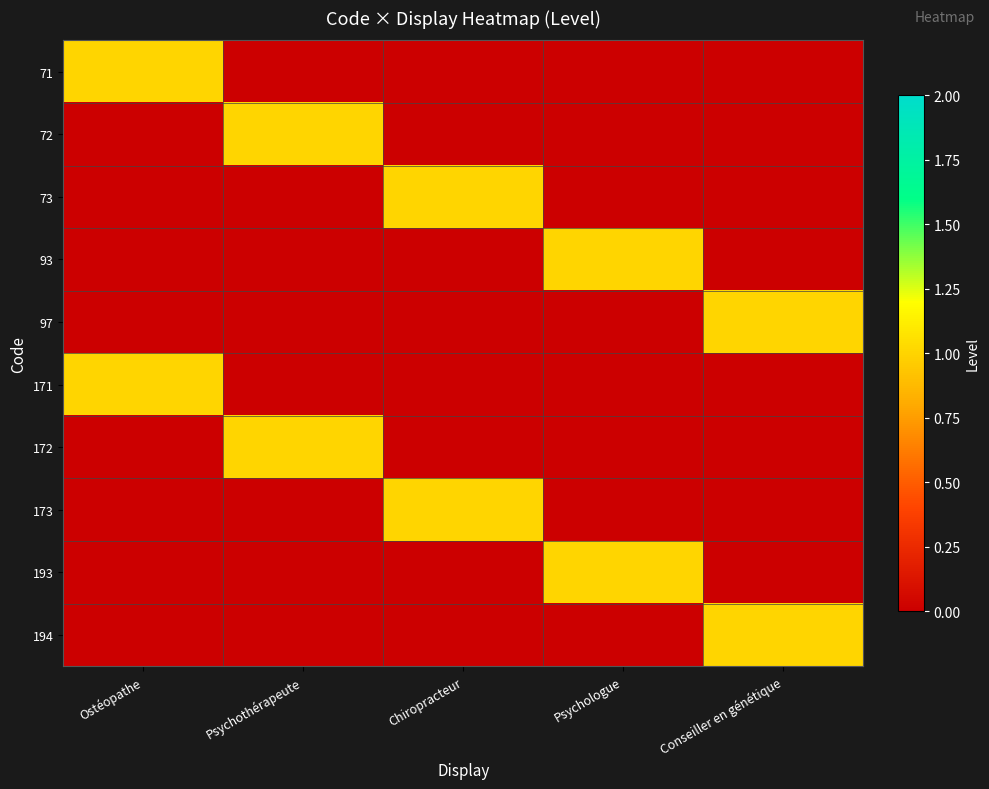

Reading left to right, list all the values displayed in this chart.

71: Ostéopathe=1	Psychothérapeute=0	Chiropracteur=0	Psychologue=0	Conseiller en génétique=0
72: Ostéopathe=0	Psychothérapeute=1	Chiropracteur=0	Psychologue=0	Conseiller en génétique=0
73: Ostéopathe=0	Psychothérapeute=0	Chiropracteur=1	Psychologue=0	Conseiller en génétique=0
93: Ostéopathe=0	Psychothérapeute=0	Chiropracteur=0	Psychologue=1	Conseiller en génétique=0
97: Ostéopathe=0	Psychothérapeute=0	Chiropracteur=0	Psychologue=0	Conseiller en génétique=1
171: Ostéopathe=1	Psychothérapeute=0	Chiropracteur=0	Psychologue=0	Conseiller en génétique=0
172: Ostéopathe=0	Psychothérapeute=1	Chiropracteur=0	Psychologue=0	Conseiller en génétique=0
173: Ostéopathe=0	Psychothérapeute=0	Chiropracteur=1	Psychologue=0	Conseiller en génétique=0
193: Ostéopathe=0	Psychothérapeute=0	Chiropracteur=0	Psychologue=1	Conseiller en génétique=0
194: Ostéopathe=0	Psychothérapeute=0	Chiropracteur=0	Psychologue=0	Conseiller en génétique=1